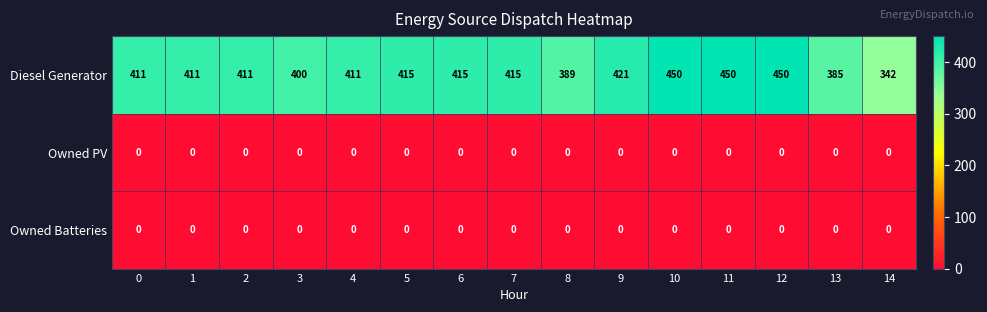

What is the difference between the highest and lowest values at 8?

389